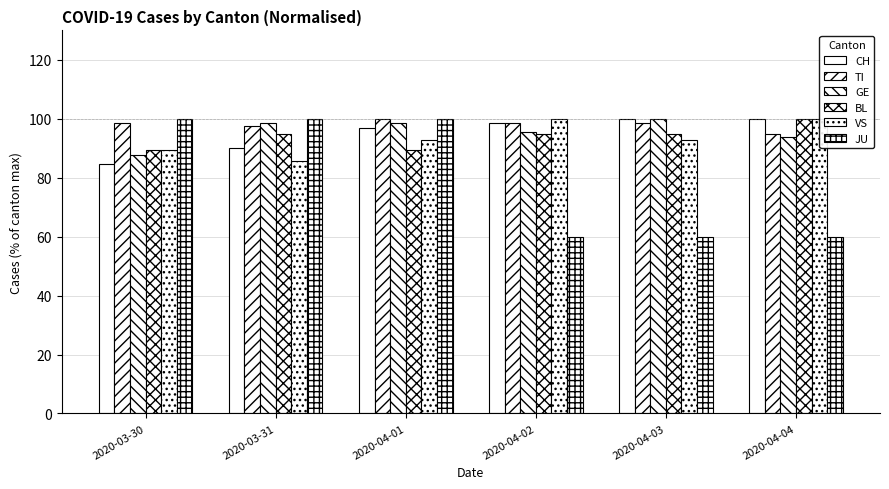

Is it true that BL equals 125.4 at 2020-04-01?

False